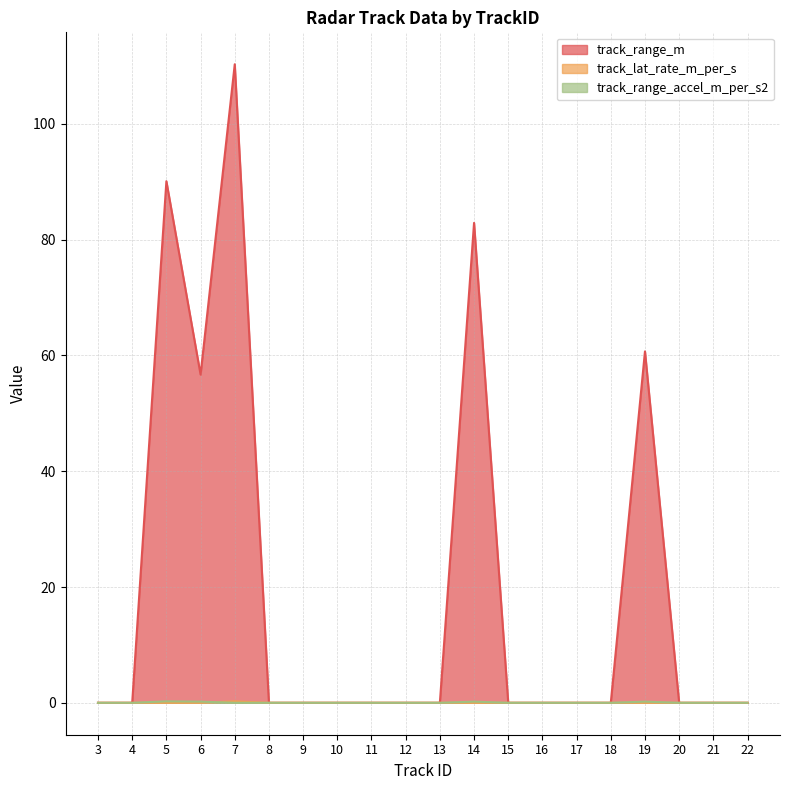

How many interior local peaks does the track_range_accel_m_per_s2 series have?

3